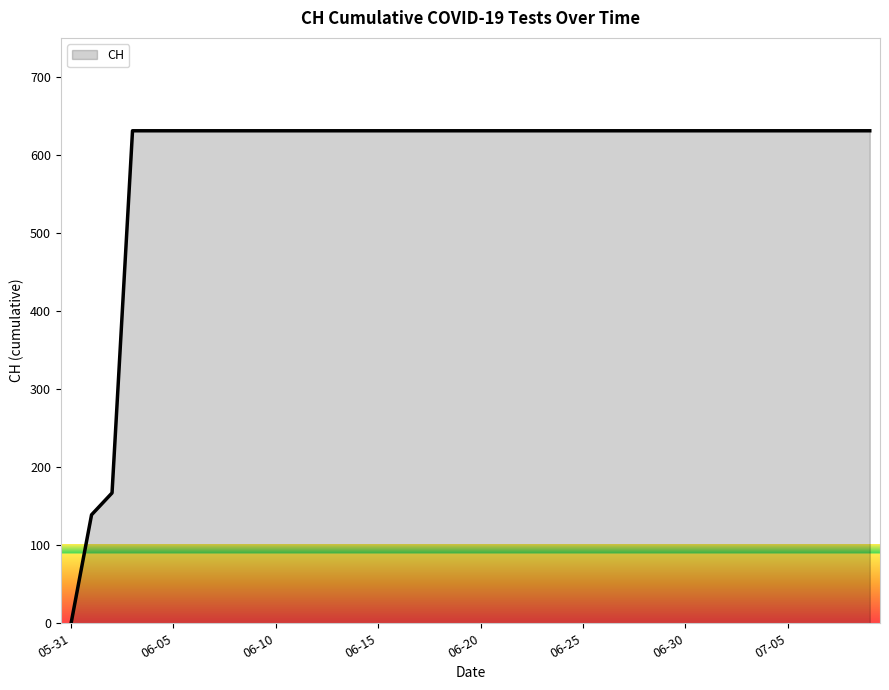

What is the difference between the maximum and minimum values?

631